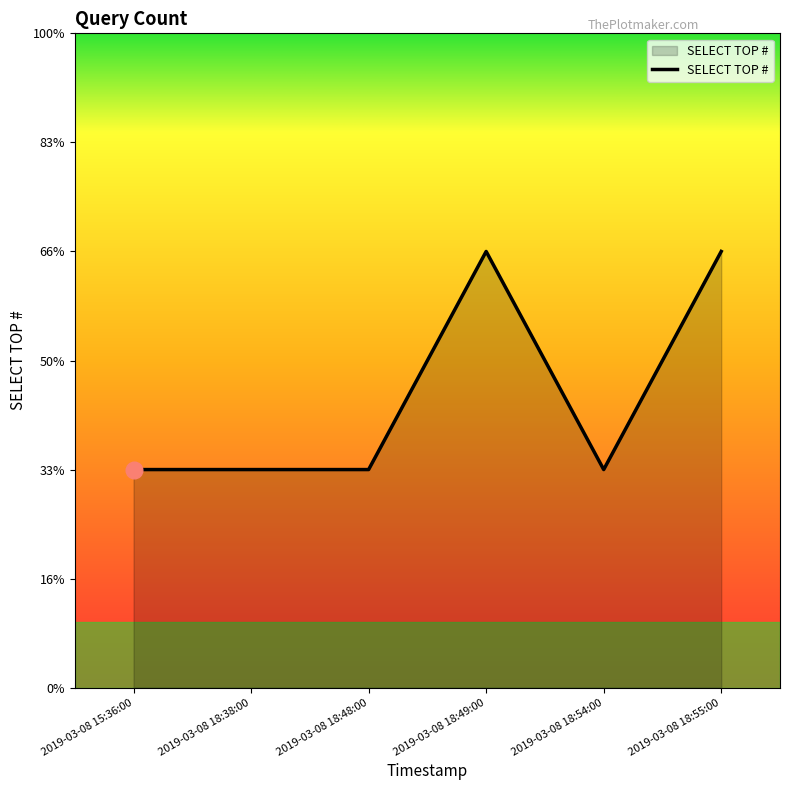

What is the sum of all values?

8